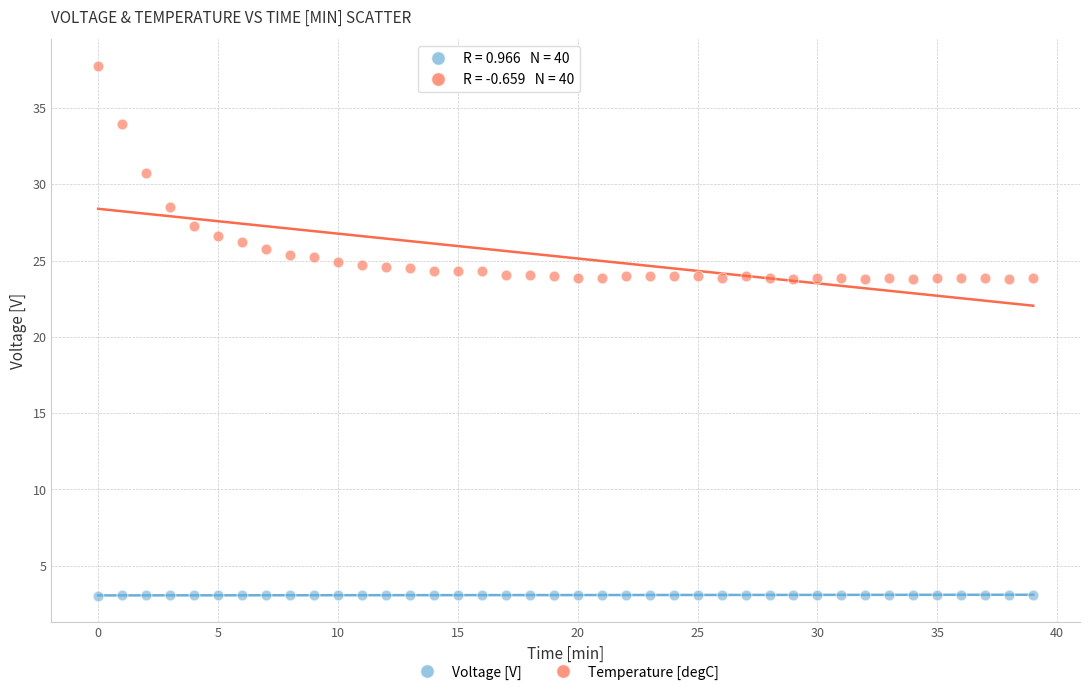

Which series contains the lowest Y value?

Voltage [V]